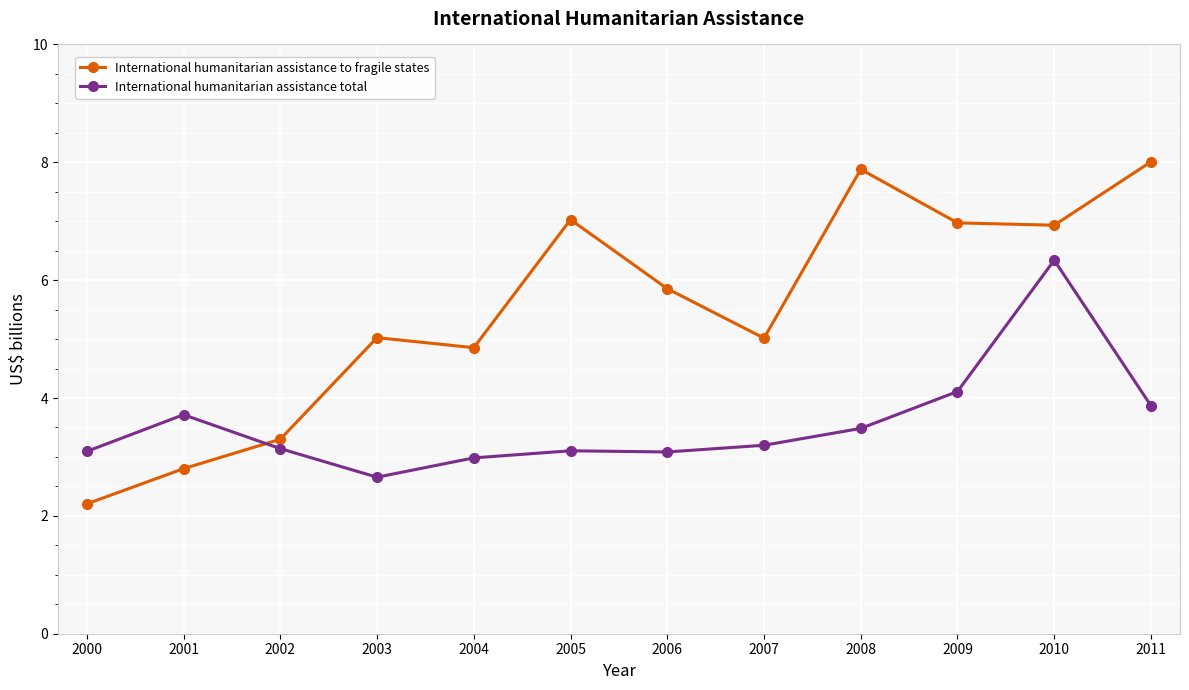

The International humanitarian assistance total series shows 4.2 at 2005. True or false?

False